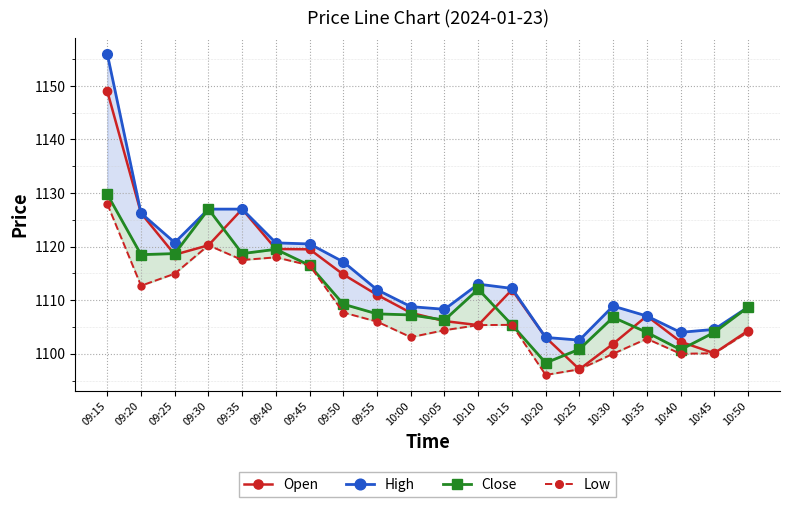

At which category does the chart reach its minimum across all series?

10:20